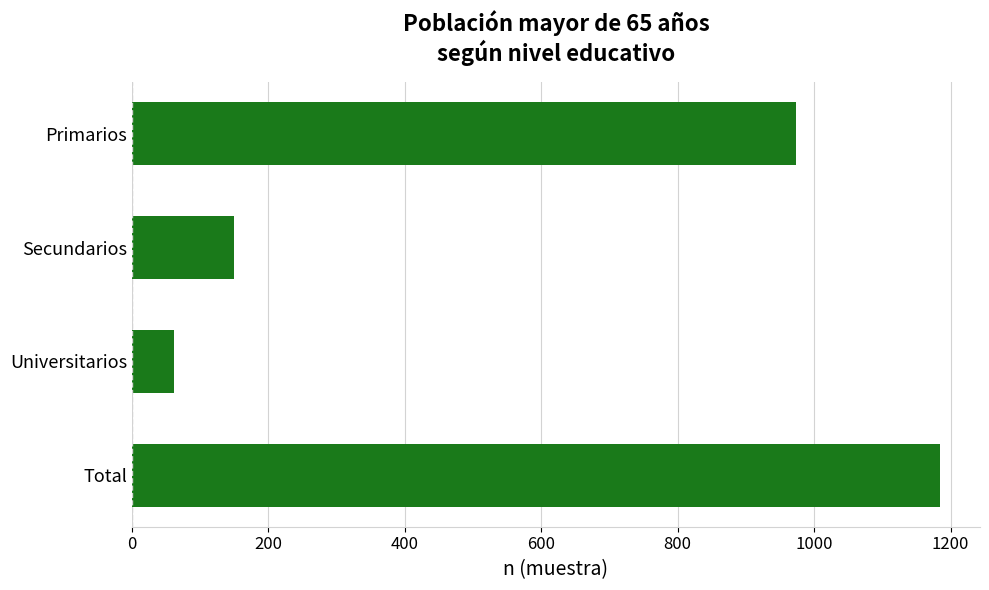

Are the bars horizontal?

Yes